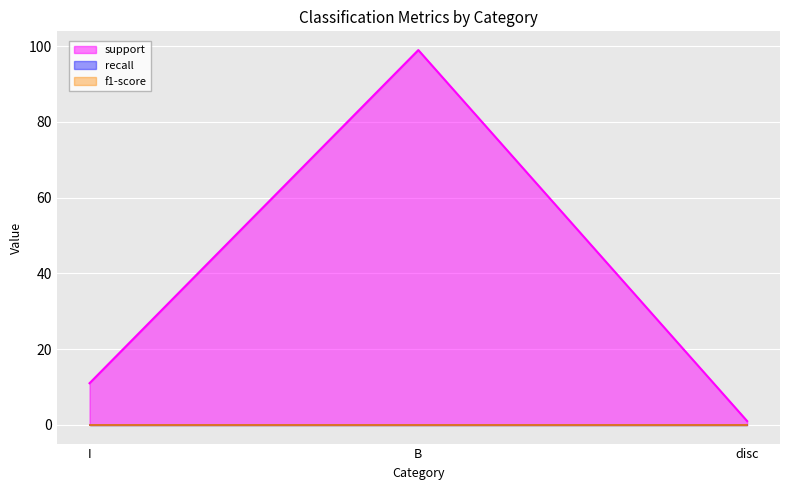

At which label is f1-score closest to 0?

I